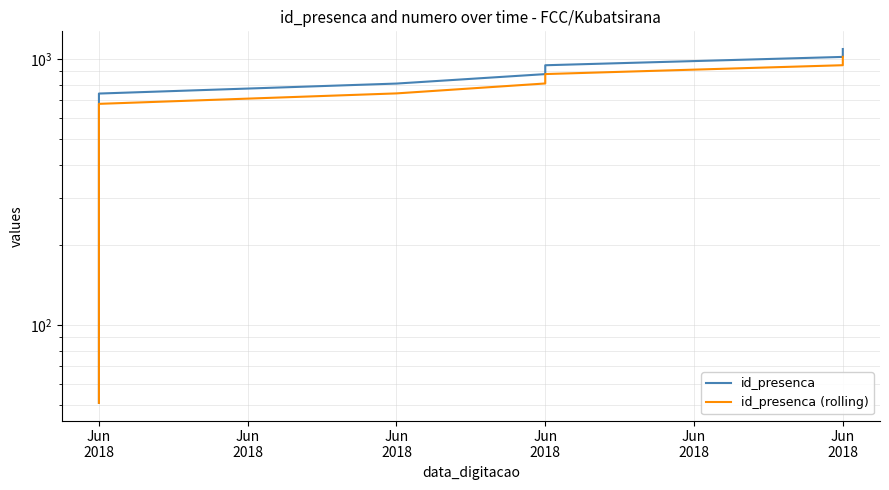

Between Jun
2018 and Jun
2018, which series saw the biggest shift?

id_presenca